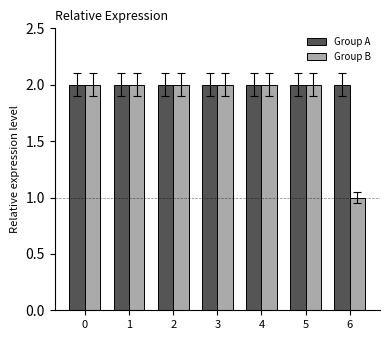

How many bars are there in each group?

2